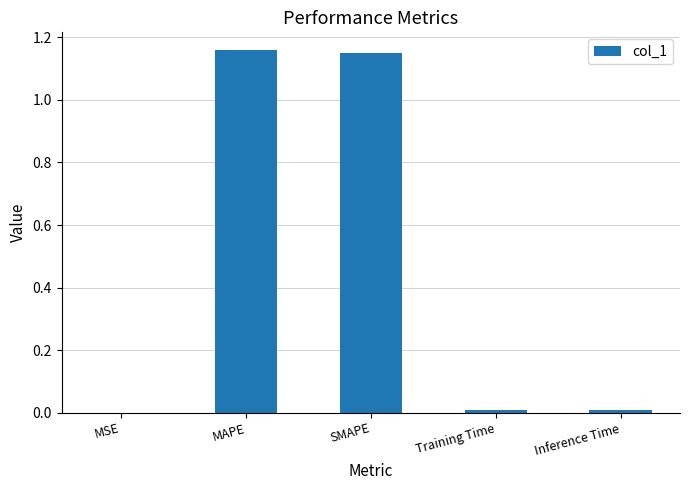

What is the sum of all values?

2.3